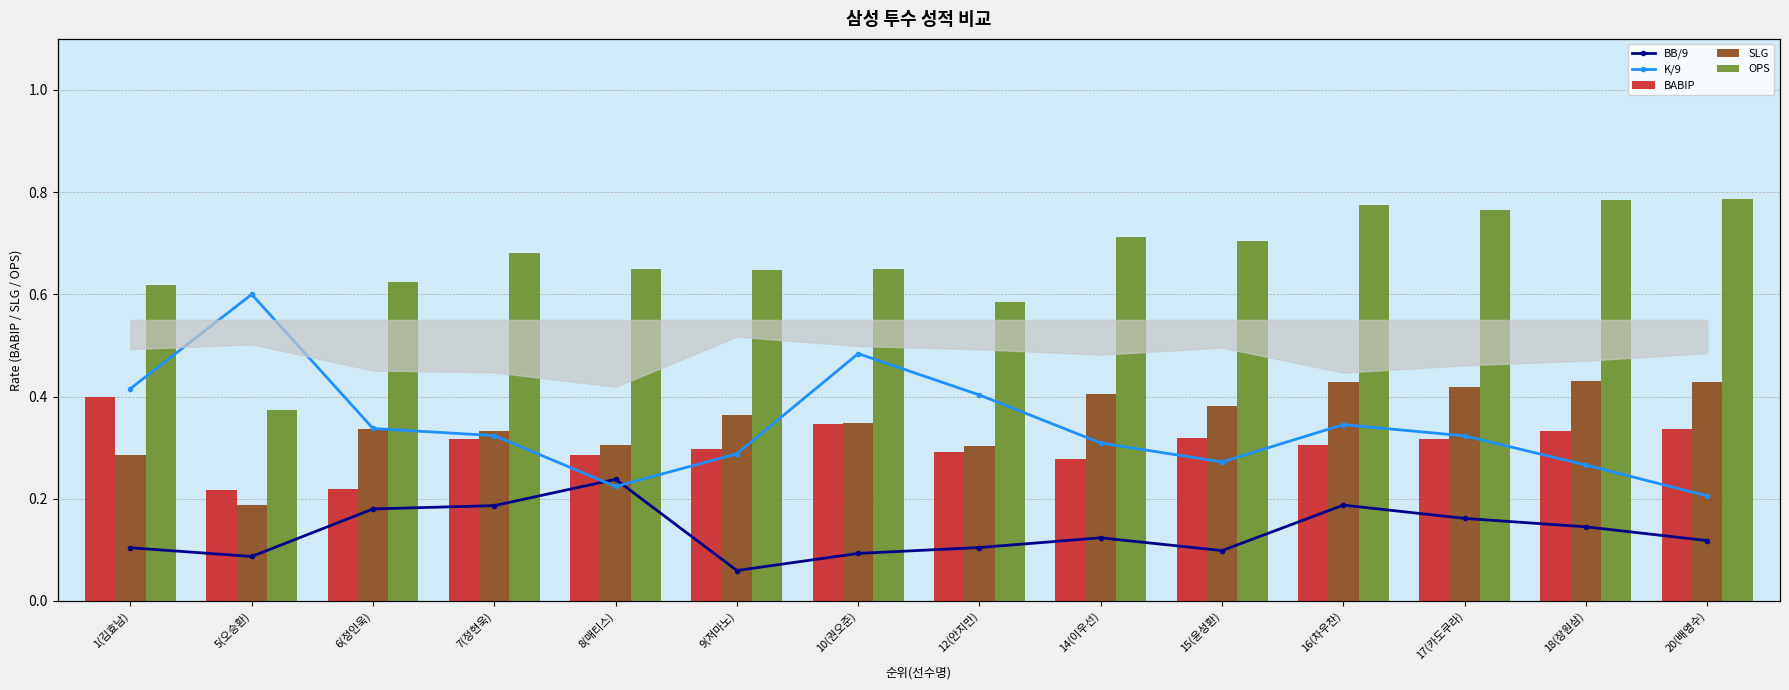

What is the sum of all SLG values?

5.0